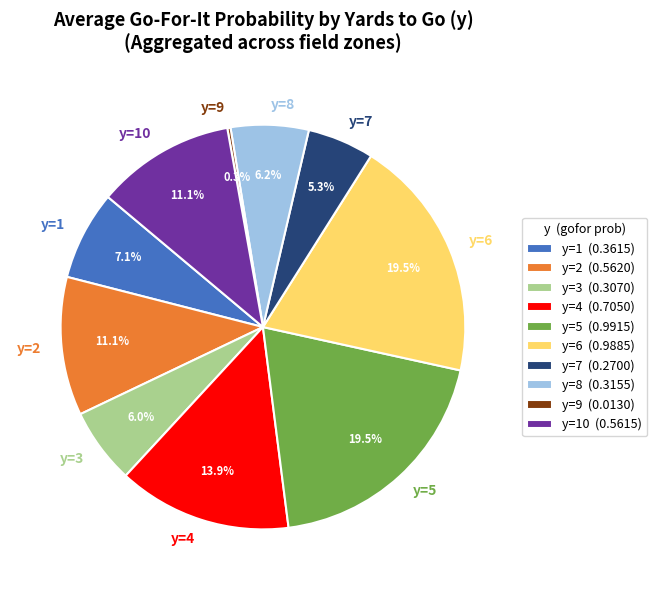

Do y=8 and y=3 together represent more than half of the pie?

No